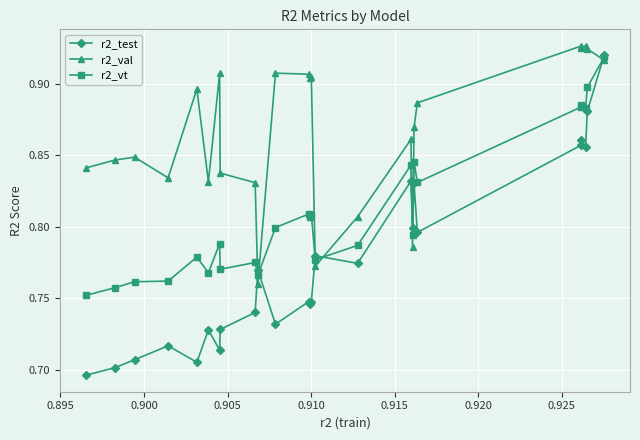

Which series has the widest spread of values?

r2_test